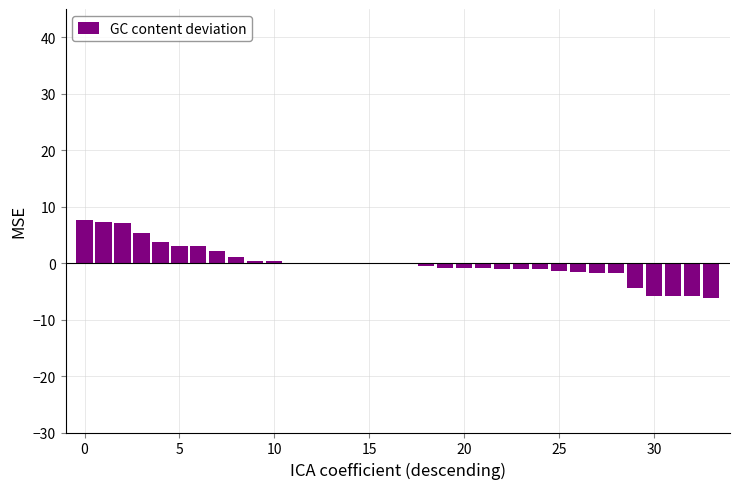

Does the chart contain stacked bars?

No